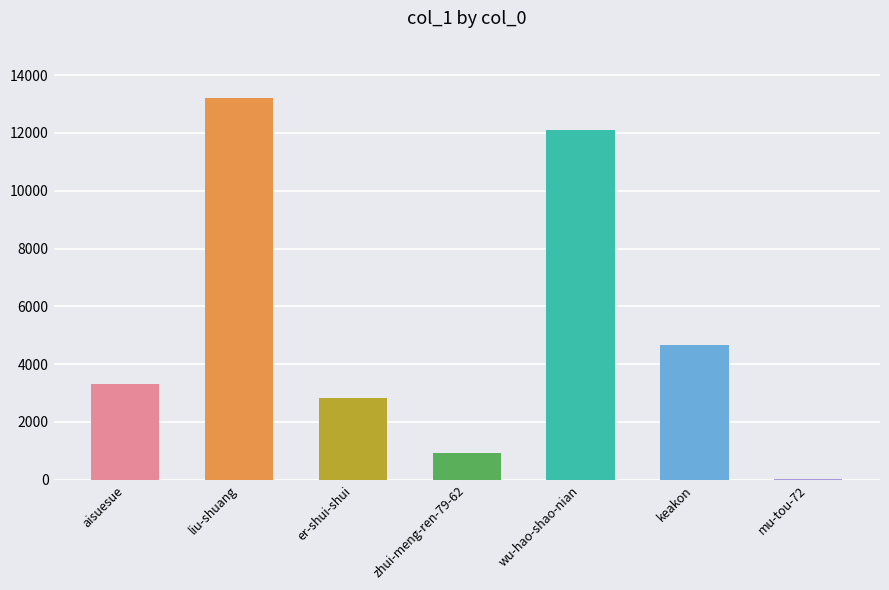

What is the change in value from aisuesue to zhui-meng-ren-79-62?

-2388